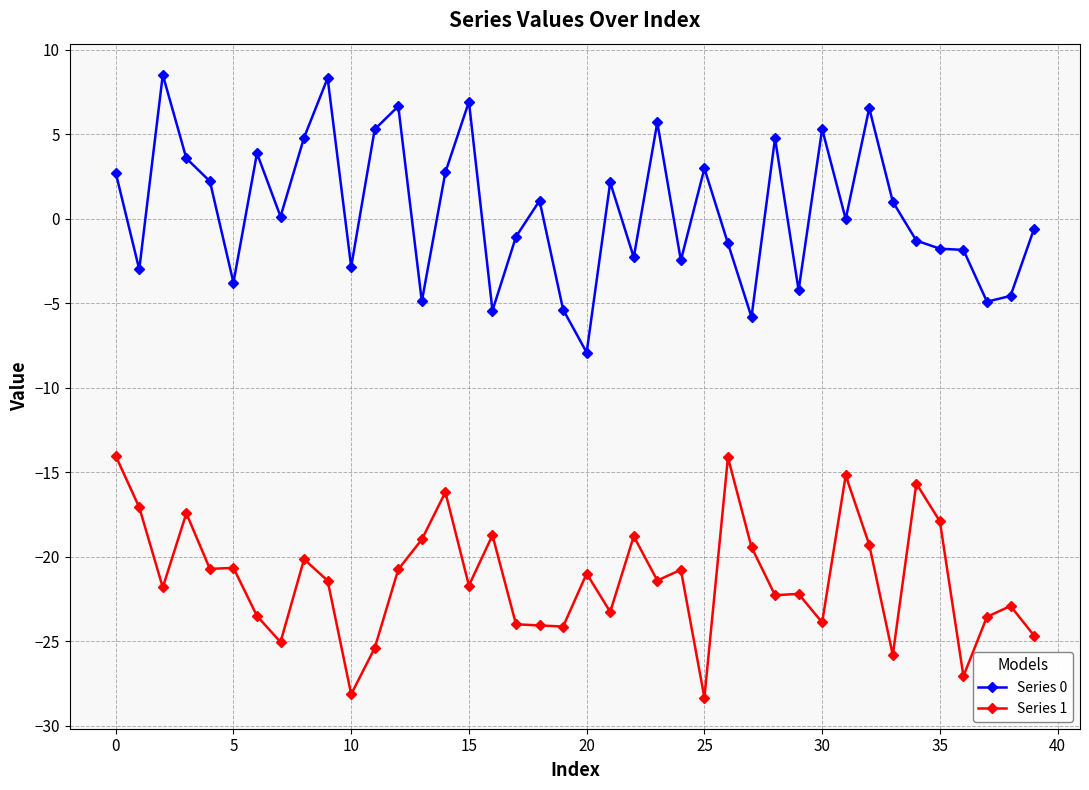

What is the value of the Series 1 point at the 40th from the left?

-24.7